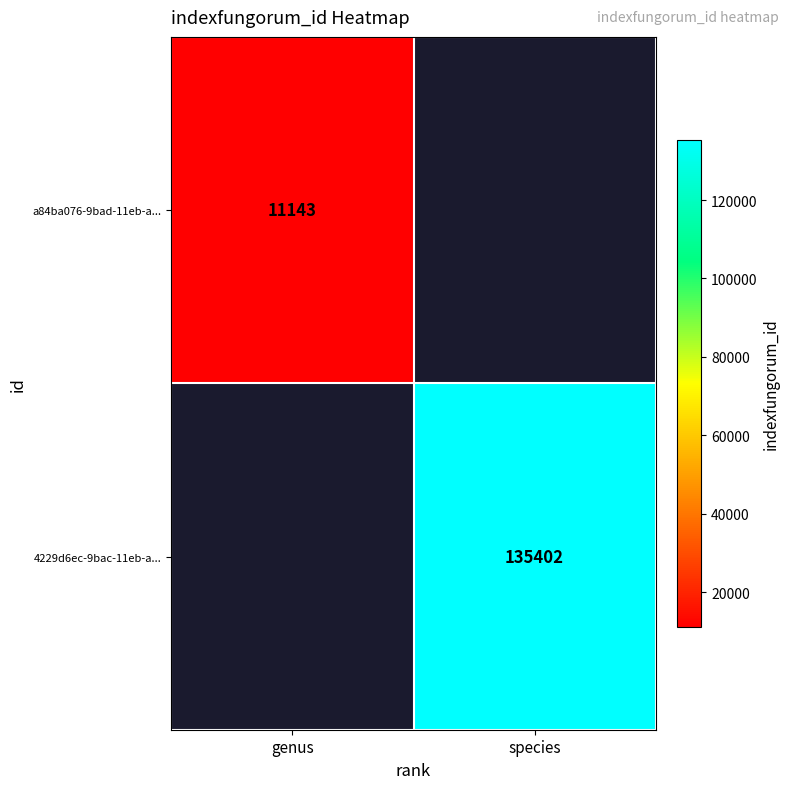

Is it true that 4229d6ec-9bac-11eb-a... equals 236650.2 at species?

False